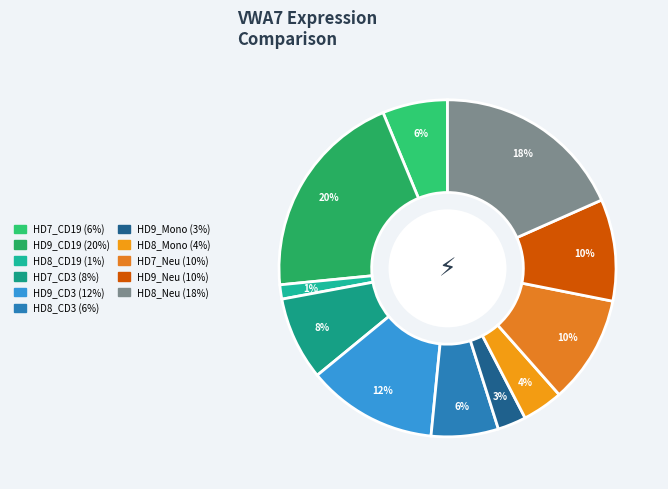

Between HD8_Neu and HD7_CD3, which is larger?

HD8_Neu